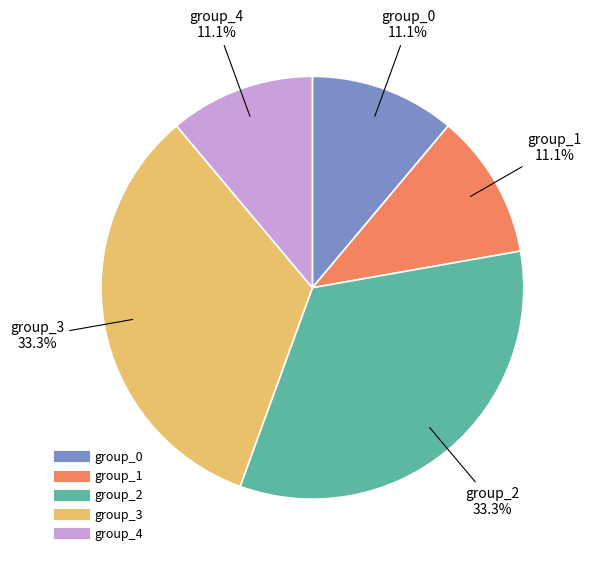

Is there any slice that represents more than half of the pie?

No